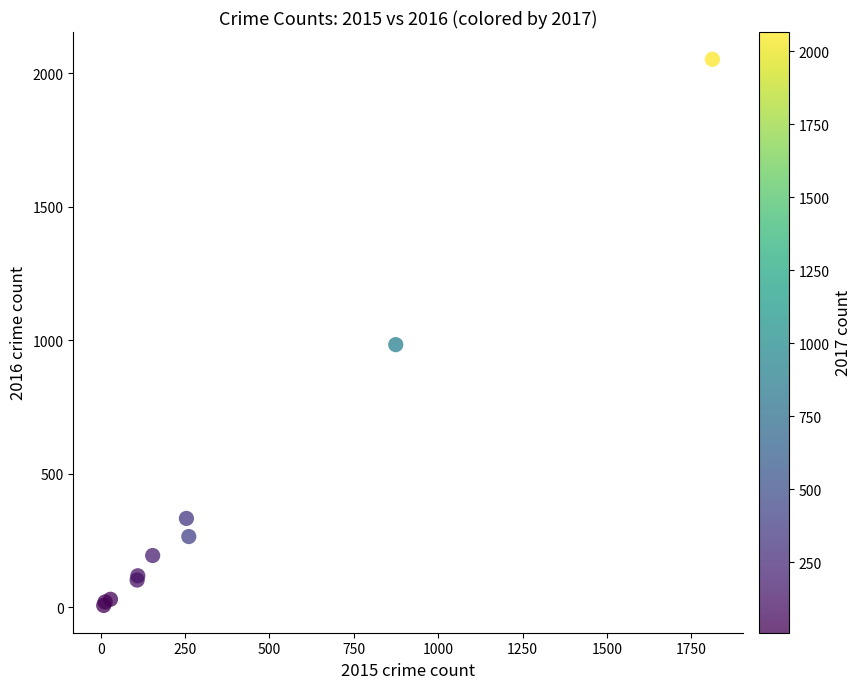

What Y value in the scatter plot is closest to 1030?

984